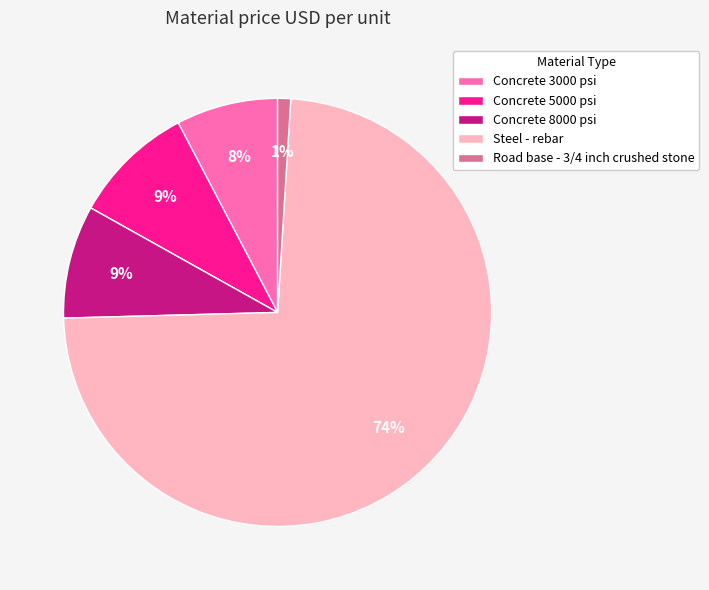

Which has a higher value, Steel - rebar or Concrete 8000 psi?

Steel - rebar